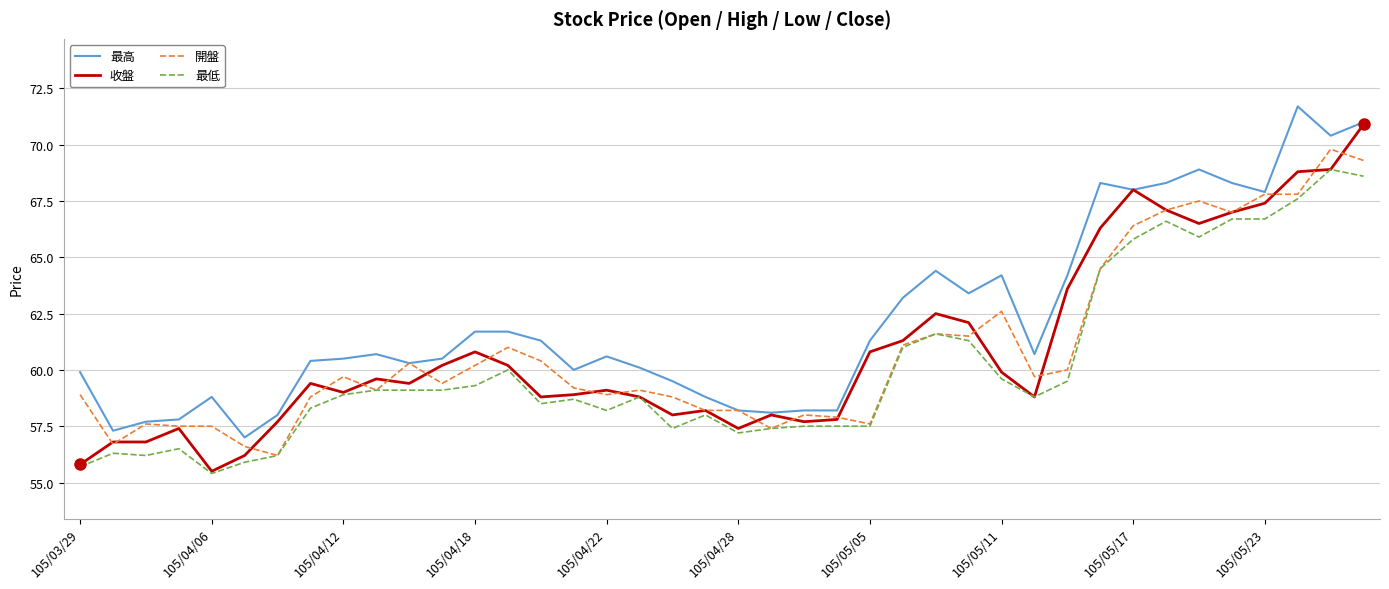

What is the maximum value for 開盤?

69.8